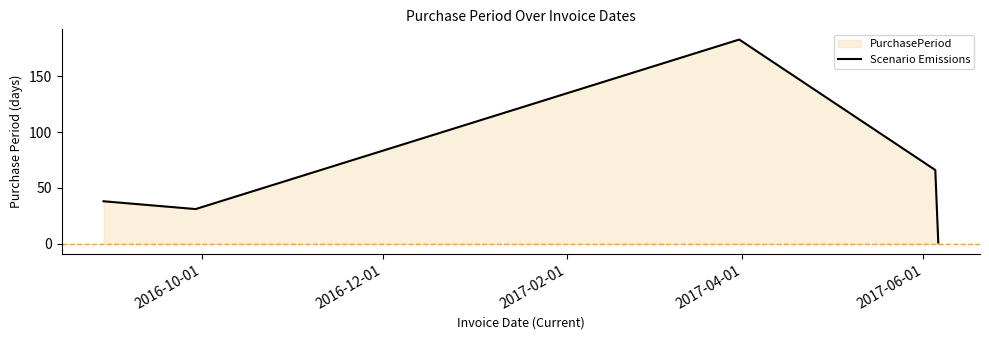

How many interior local valleys (lower than both neighbors) does the data have?

1